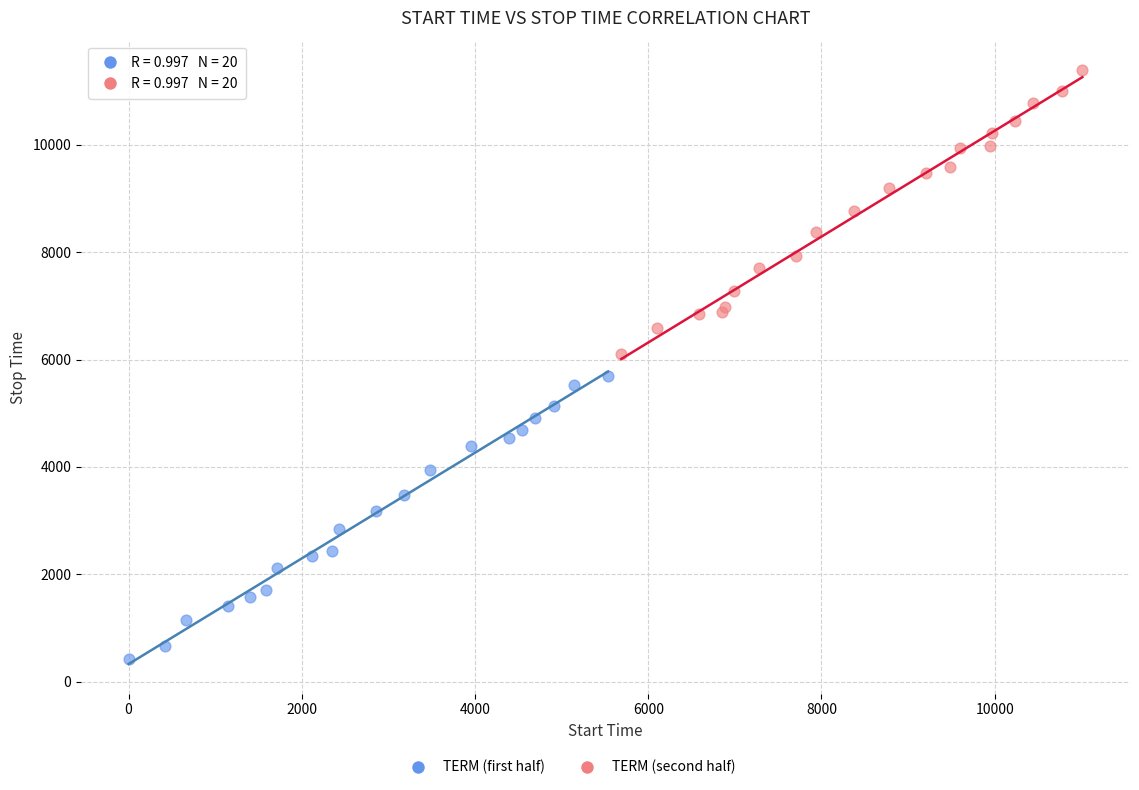

Which series reaches the maximum Y coordinate?

TERM (second half)